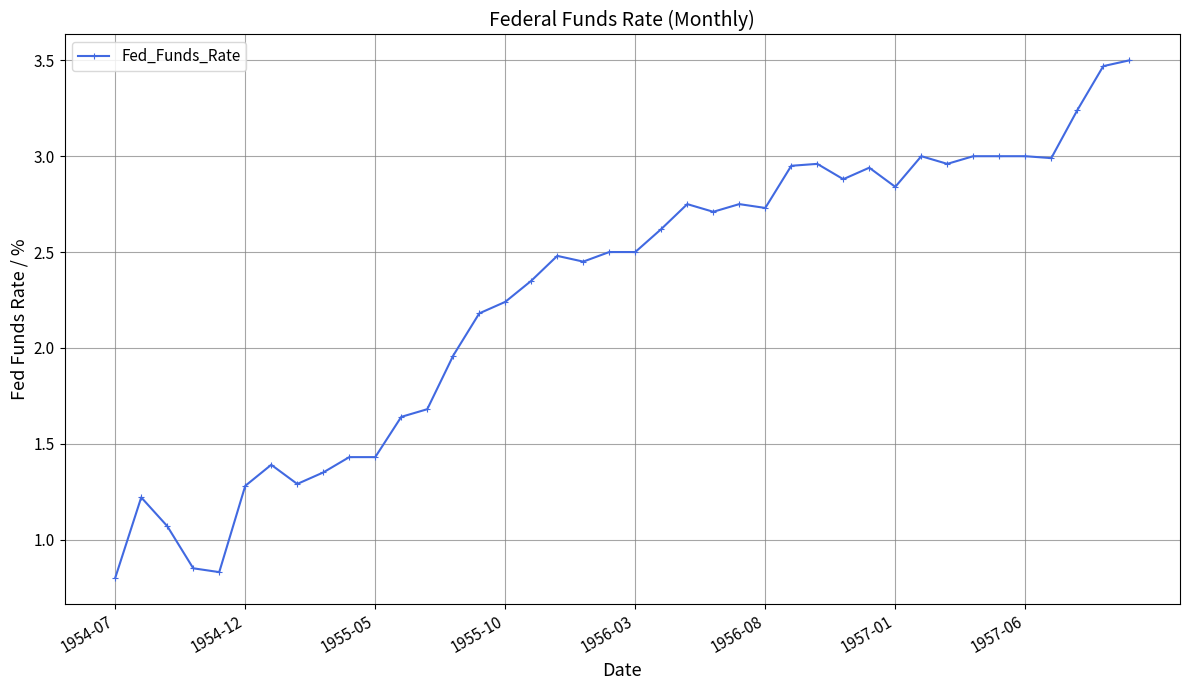

True or false: there are more than 2 points higher than both neighbors.

True